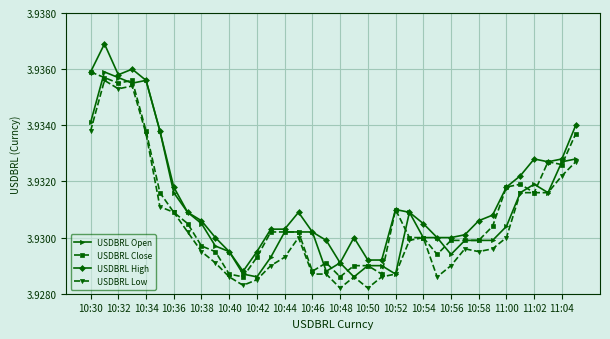

Which series has the largest range (max minus min)?

USDBRL High